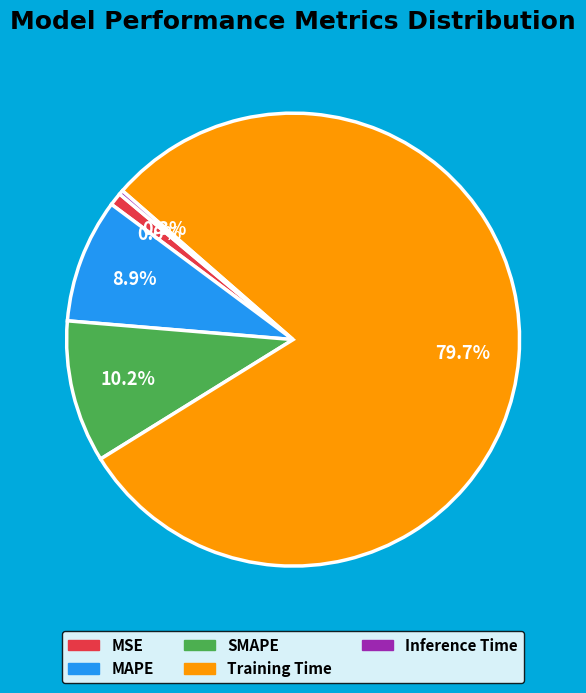

Which slice represents more than half of the pie?

Training Time